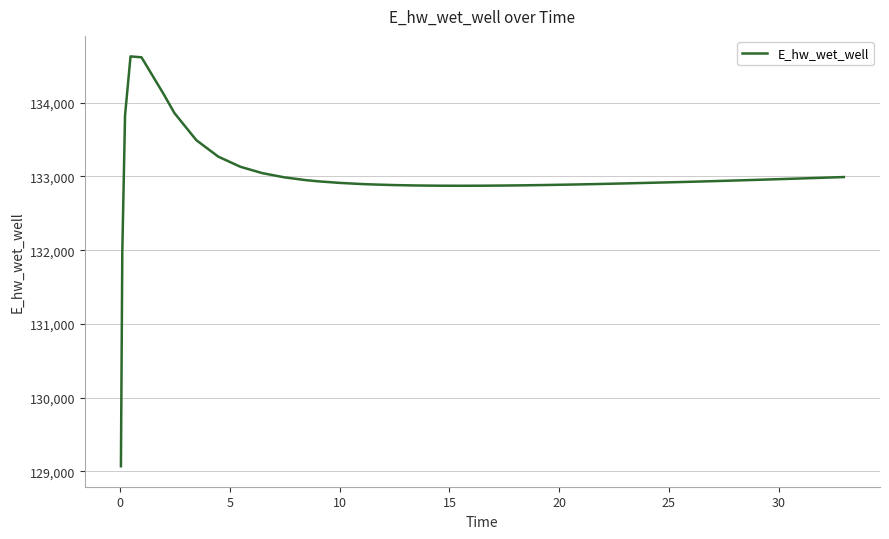

What is the greatest value displayed?

134628.0